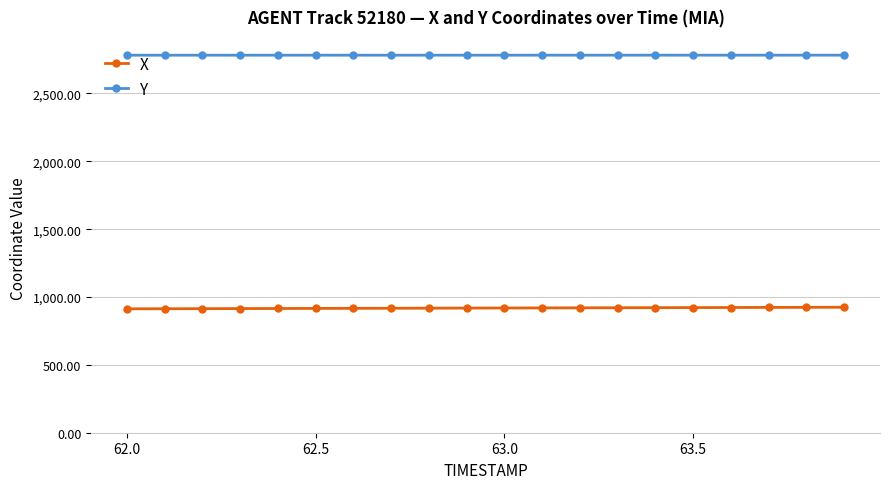

List the series in order of their overall mean, highest first.

Y, X